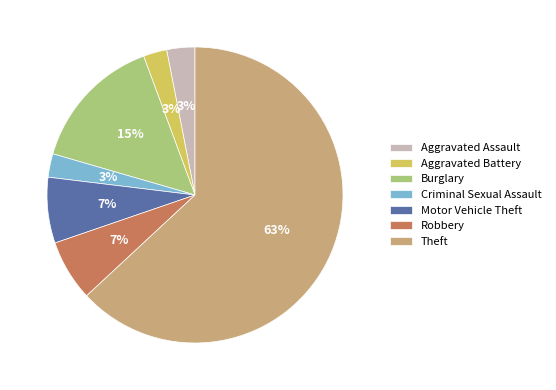

Is the sum of Aggravated Assault and Theft greater than half?

Yes